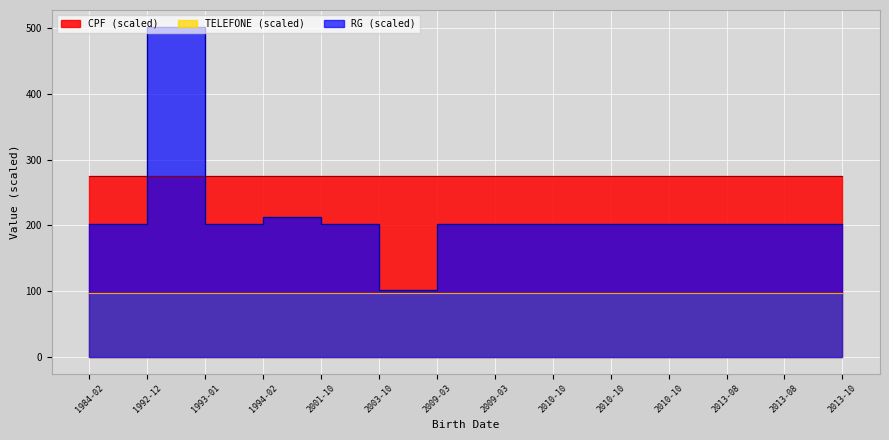

Read the RG line value at 1993-01.

202.0